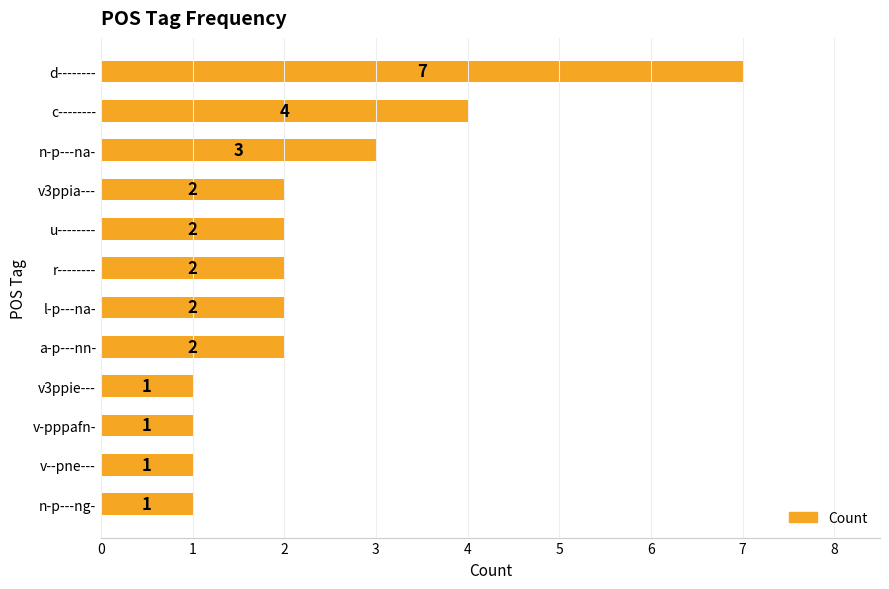

Reading top to bottom, what are all the values shown in this chart?

d--------=7	c--------=4	n-p---na-=3	v3ppia---=2	u--------=2	r--------=2	l-p---na-=2	a-p---nn-=2	v3ppie---=1	v-pppafn-=1	v--pne---=1	n-p---ng-=1